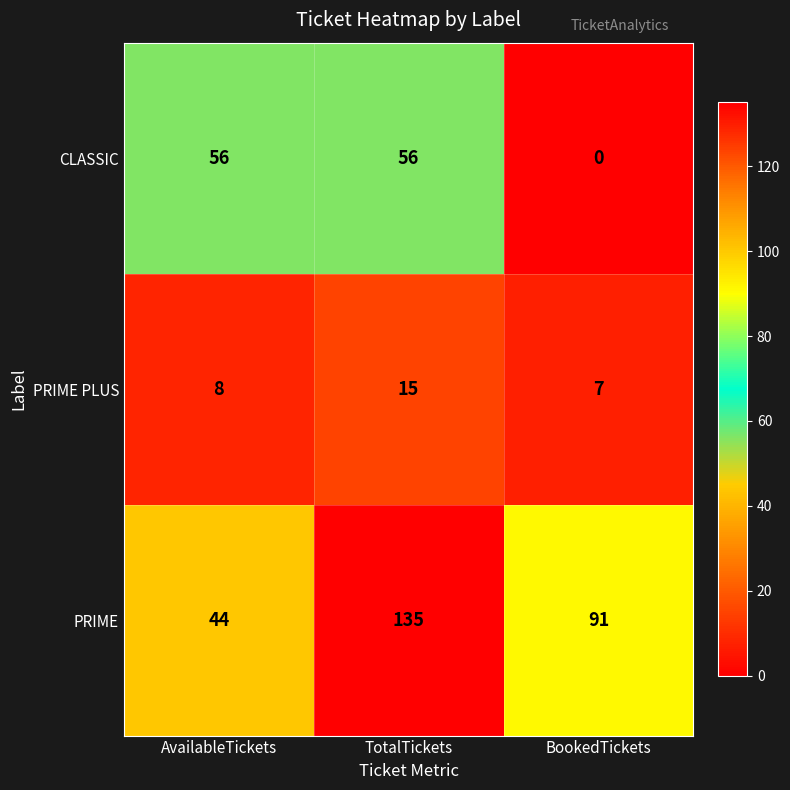

Read the PRIME PLUS value at TotalTickets.

15